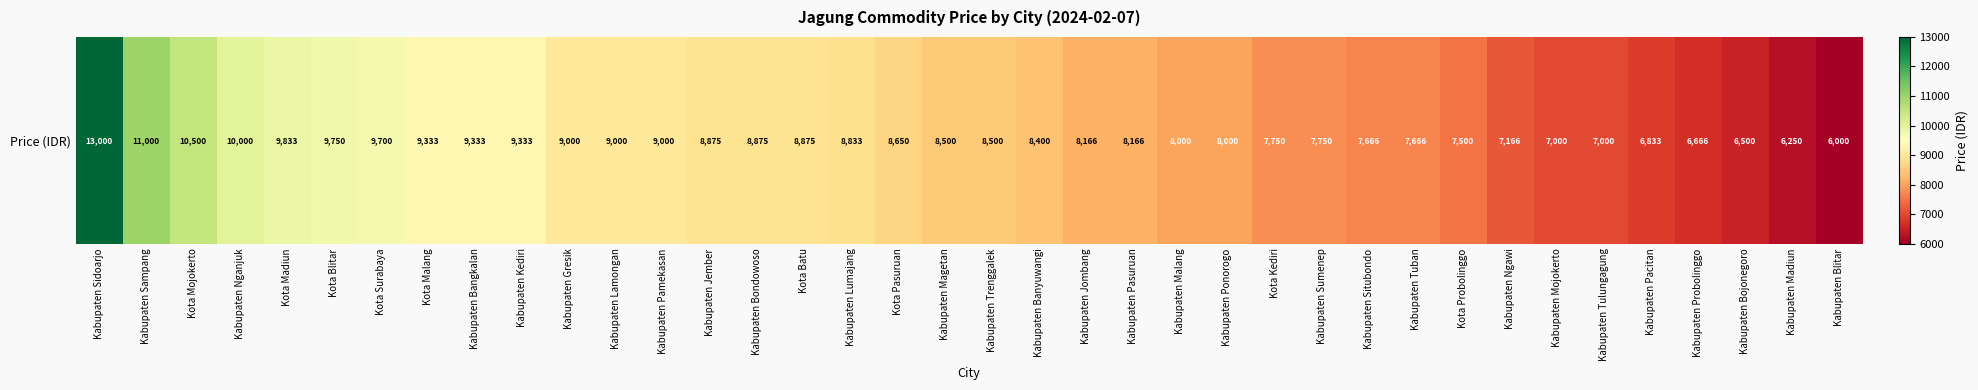

Reading right to left, extract all data points from this chart.

Kabupaten Blitar=6000	Kabupaten Madiun=6250	Kabupaten Bojonegoro=6500	Kabupaten Probolinggo=6666	Kabupaten Pacitan=6833	Kabupaten Tulungagung=7000	Kabupaten Mojokerto=7000	Kabupaten Ngawi=7166	Kota Probolinggo=7500	Kabupaten Tuban=7666	Kabupaten Situbondo=7666	Kabupaten Sumenep=7750	Kota Kediri=7750	Kabupaten Ponorogo=8000	Kabupaten Malang=8000	Kabupaten Pasuruan=8166	Kabupaten Jombang=8166	Kabupaten Banyuwangi=8400	Kabupaten Trenggalek=8500	Kabupaten Magetan=8500	Kota Pasuruan=8650	Kabupaten Lumajang=8833	Kota Batu=8875	Kabupaten Bondowoso=8875	Kabupaten Jember=8875	Kabupaten Pamekasan=9000	Kabupaten Lamongan=9000	Kabupaten Gresik=9000	Kabupaten Kediri=9333	Kabupaten Bangkalan=9333	Kota Malang=9333	Kota Surabaya=9700	Kota Blitar=9750	Kota Madiun=9833	Kabupaten Nganjuk=10000	Kota Mojokerto=10500	Kabupaten Sampang=11000	Kabupaten Sidoarjo=13000